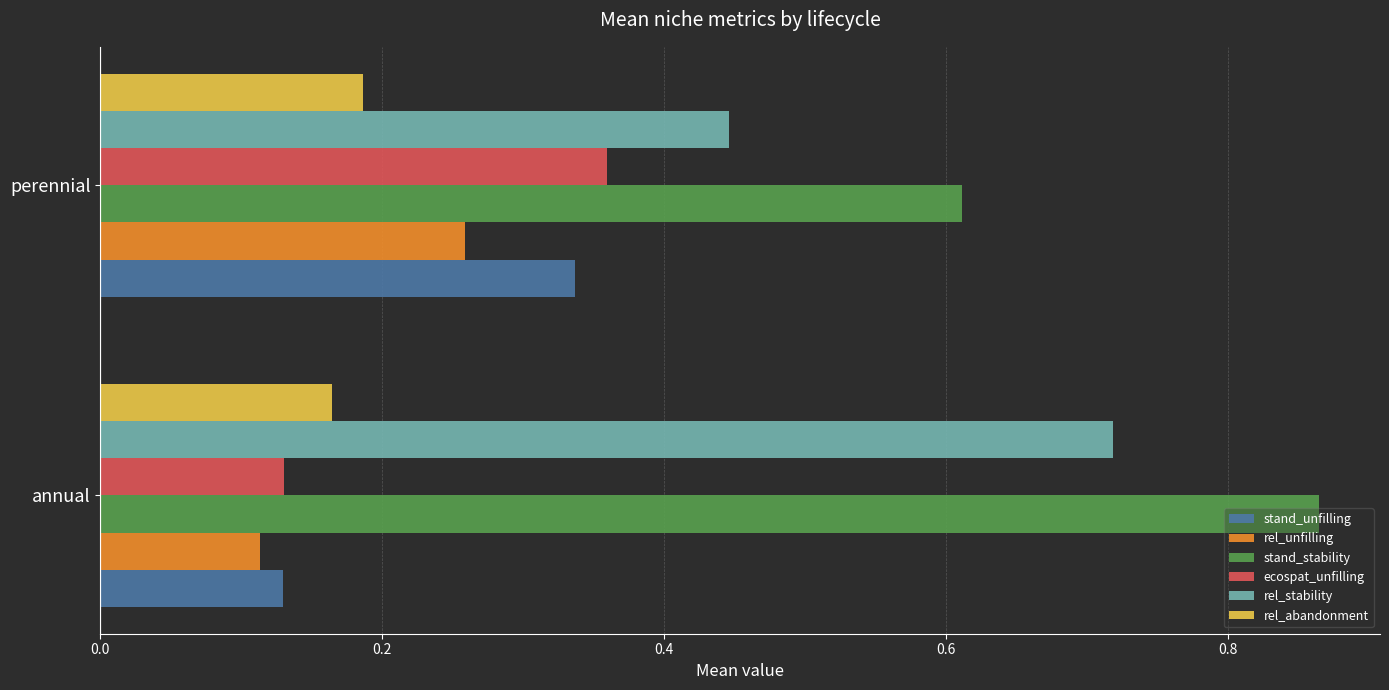

List the labels in order of stand_unfilling value, smallest first.

annual, perennial